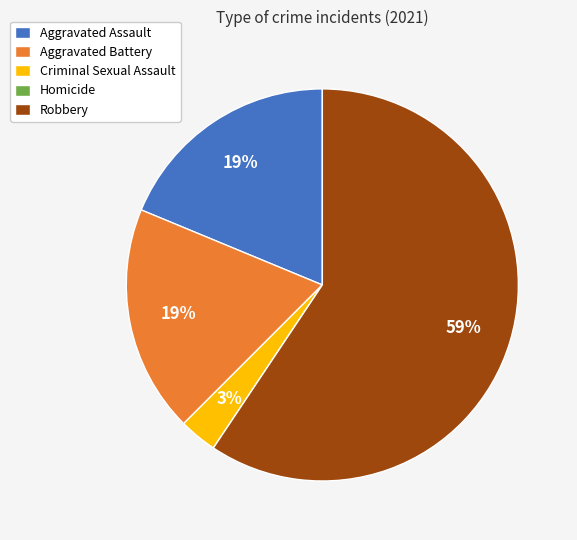

True or false: Robbery accounts for 67% of the total.

False